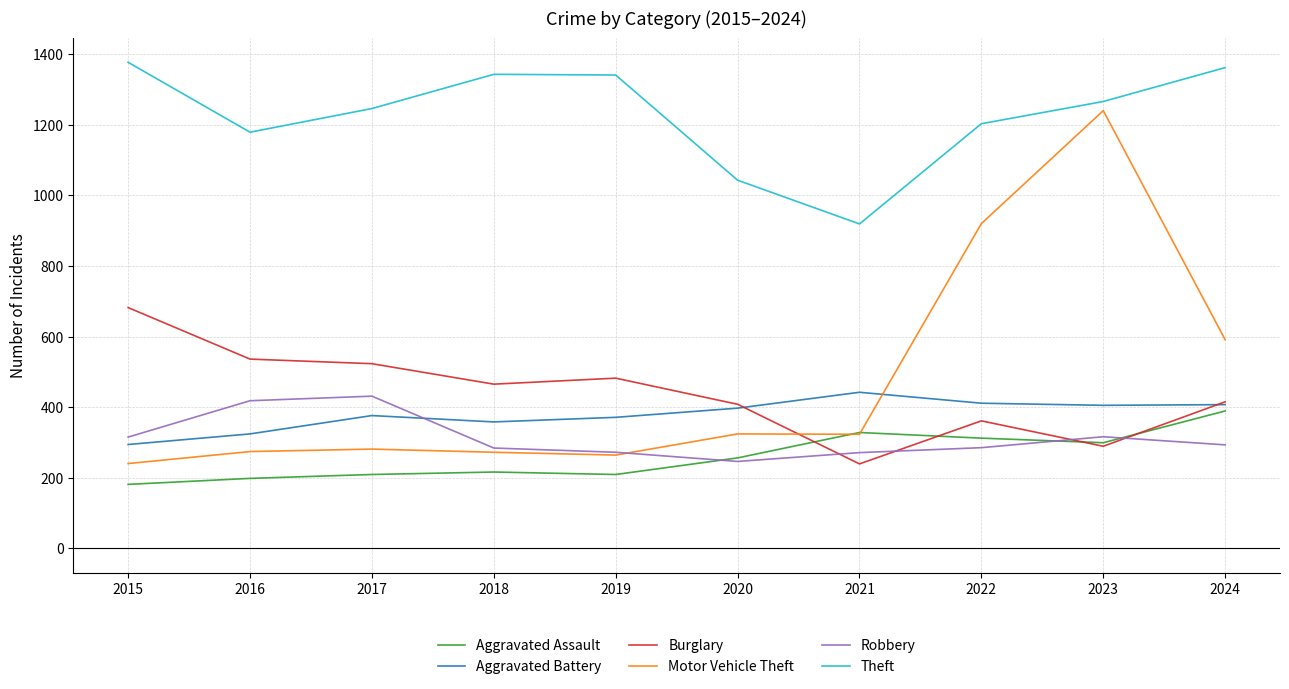

What is the difference between the highest and lowest values at 2017?

1037